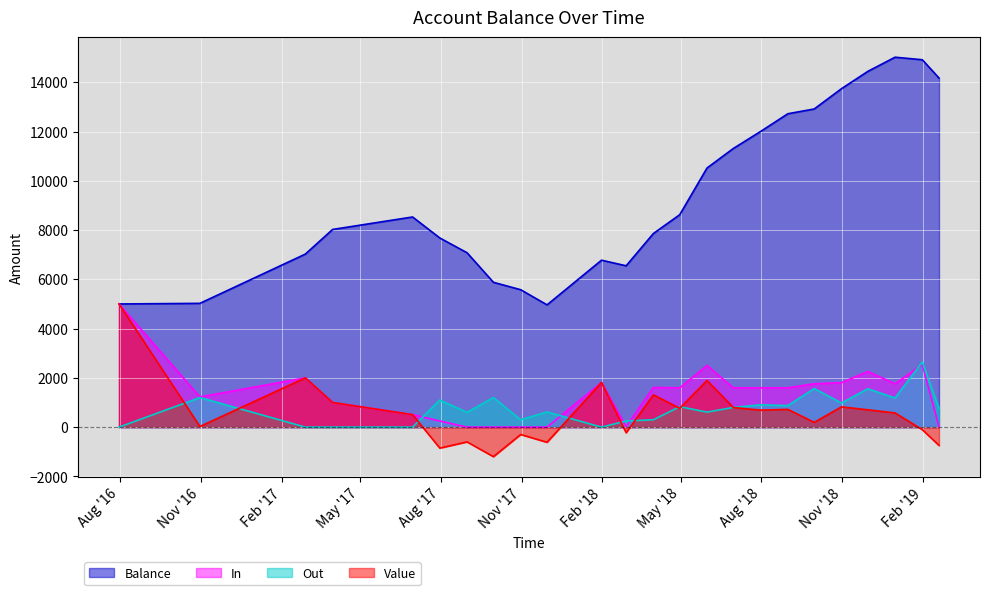

True or false: Value and In intersect in this chart.

False